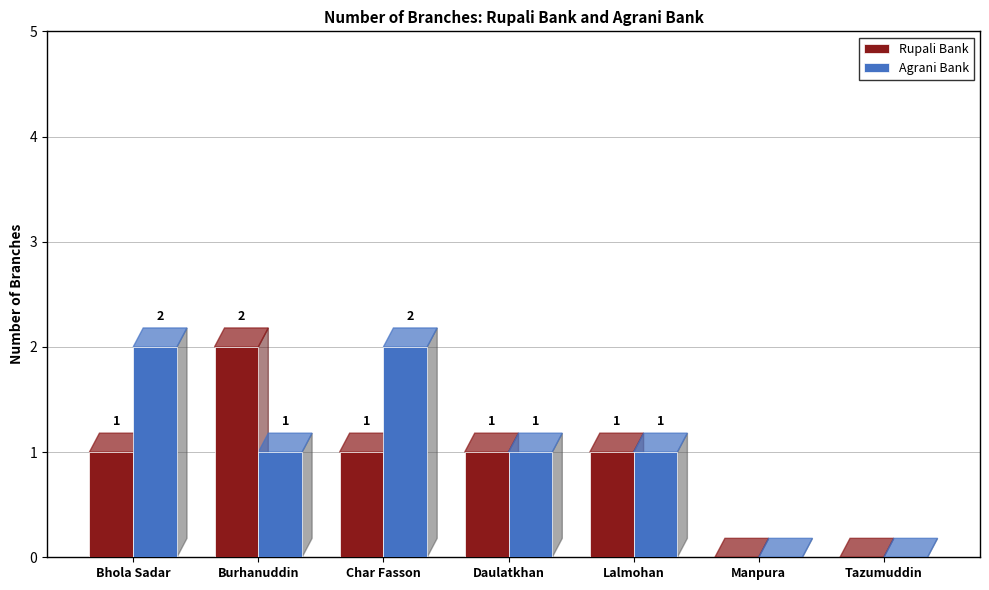

Are the bars grouped side by side (vs. stacked)?

Yes